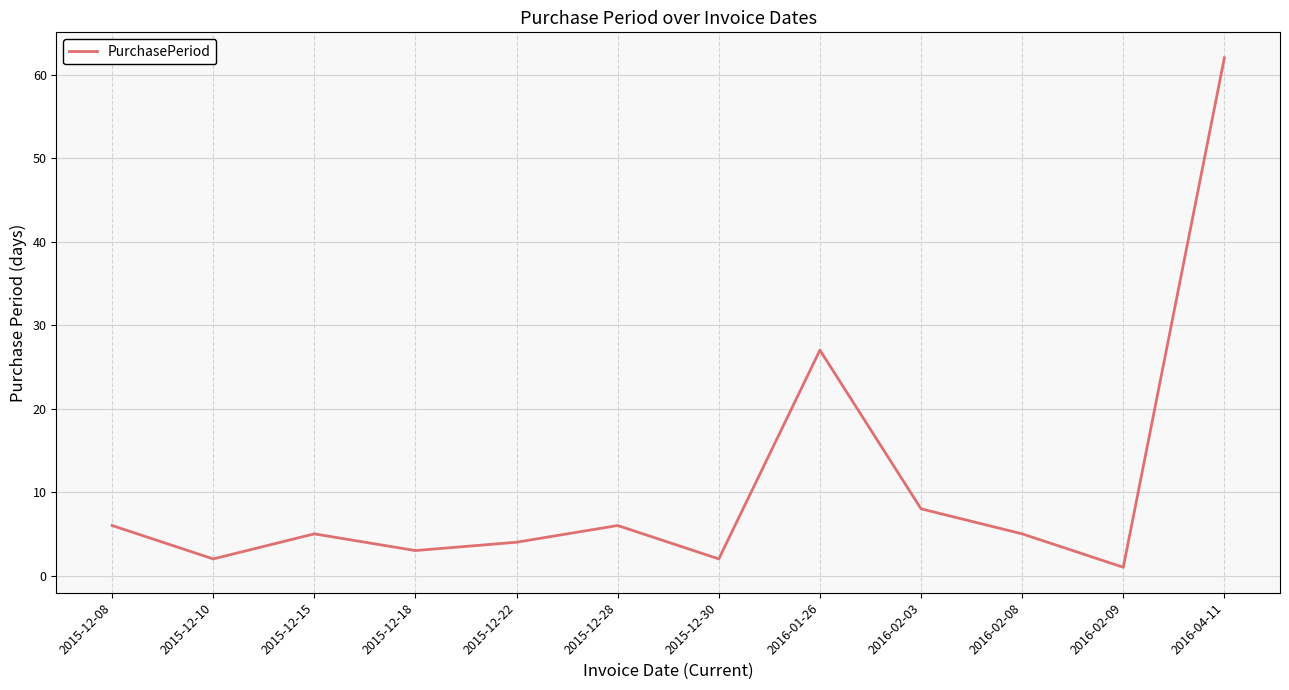

Does the chart display data point markers on the line(s)?

No